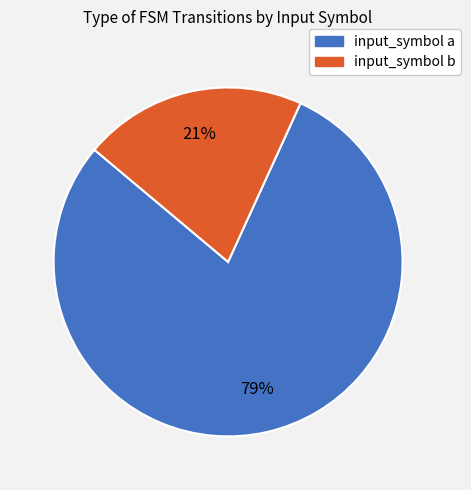

Is it true that input_symbol a is 86% of the pie?

False